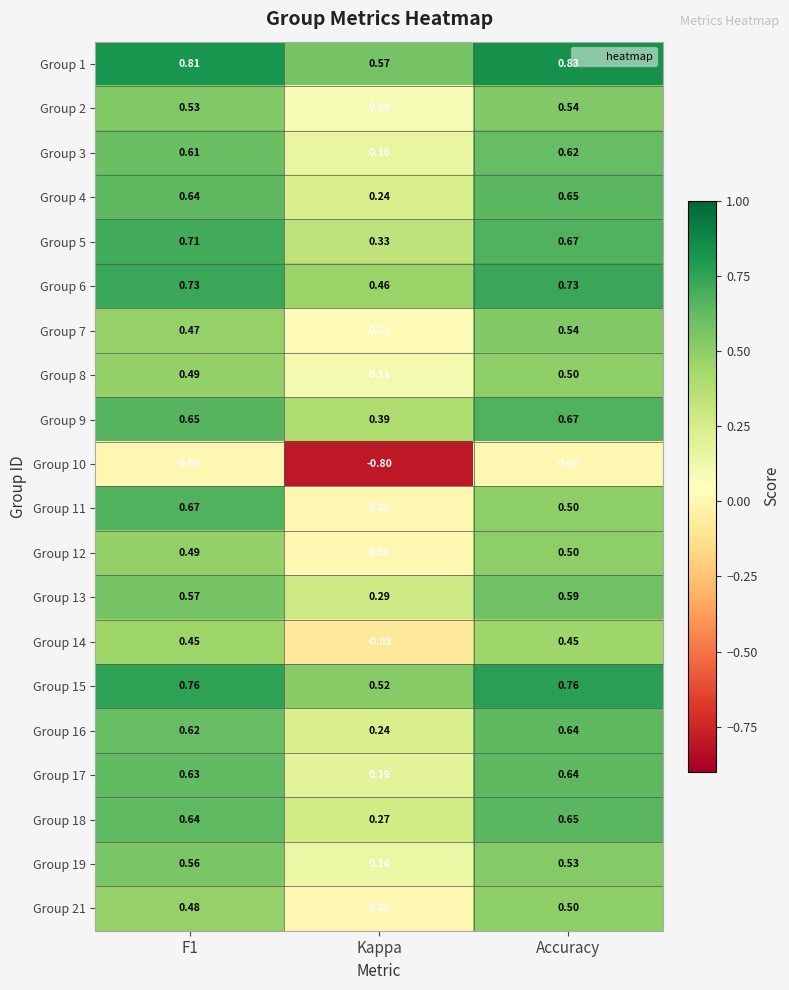

At which label does Group 2 reach its minimum?

Kappa